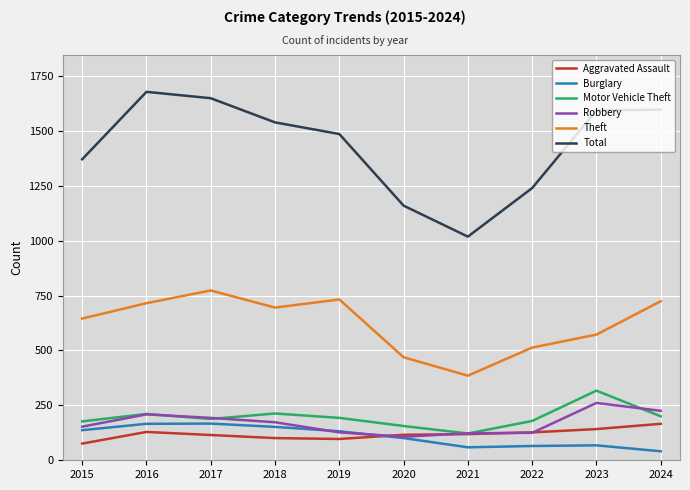

At which label does Theft reach its minimum?

2021